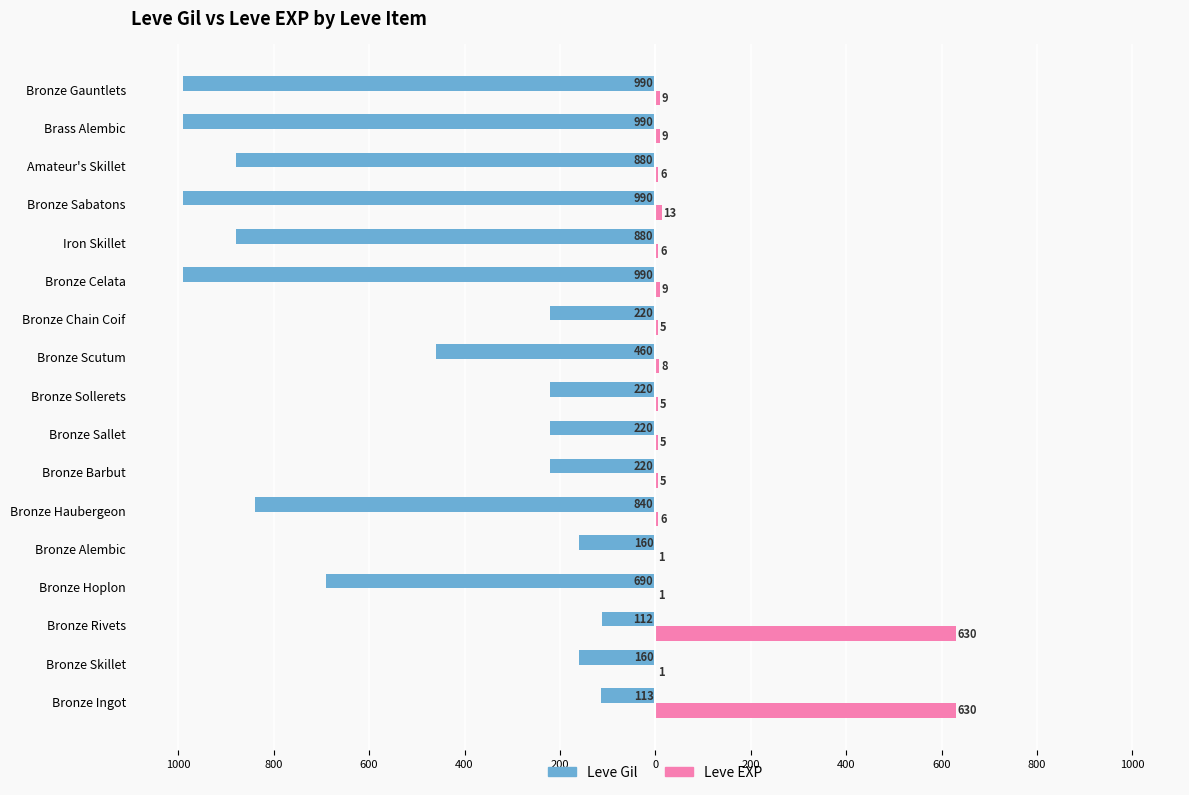

What are all the series names shown in the legend?

Leve Gil, Leve EXP